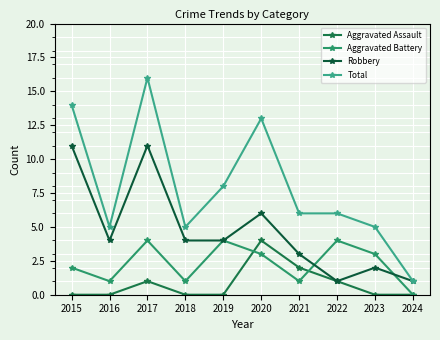

What is the spread (max minus min) of values at 2017?

15